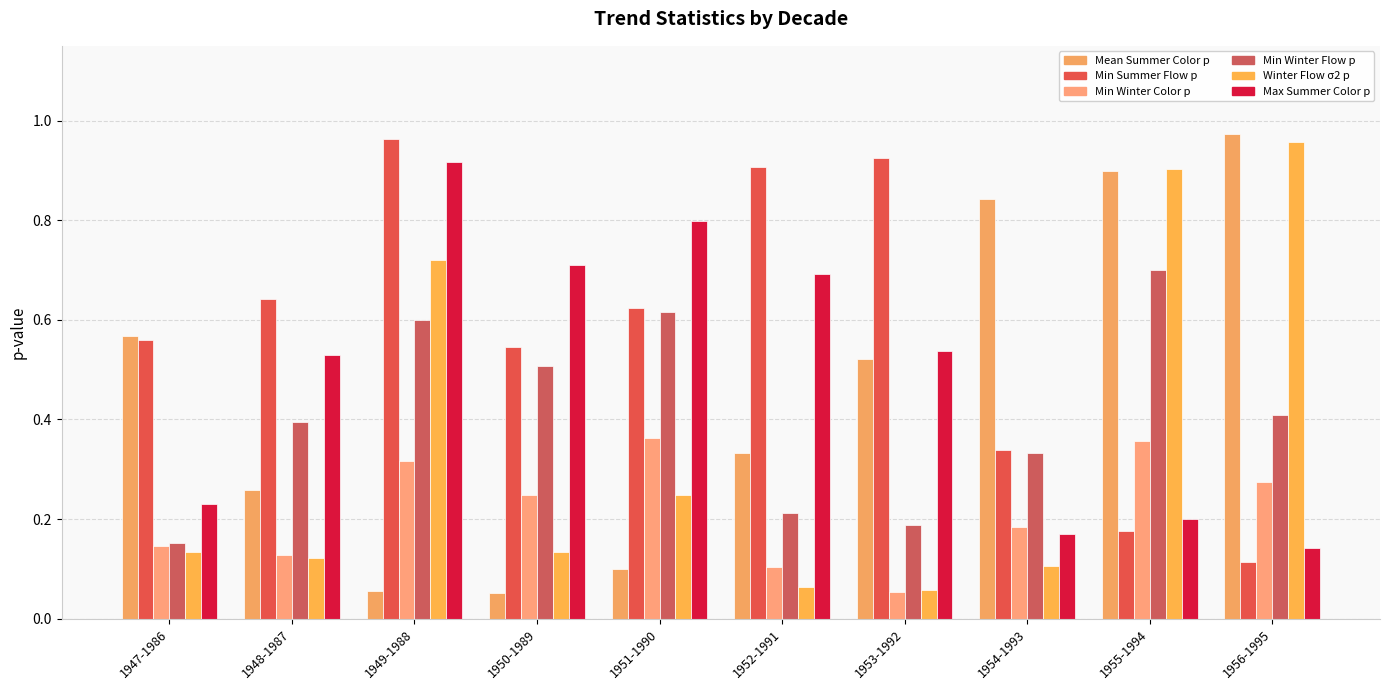

How many bars are there in each group?

6